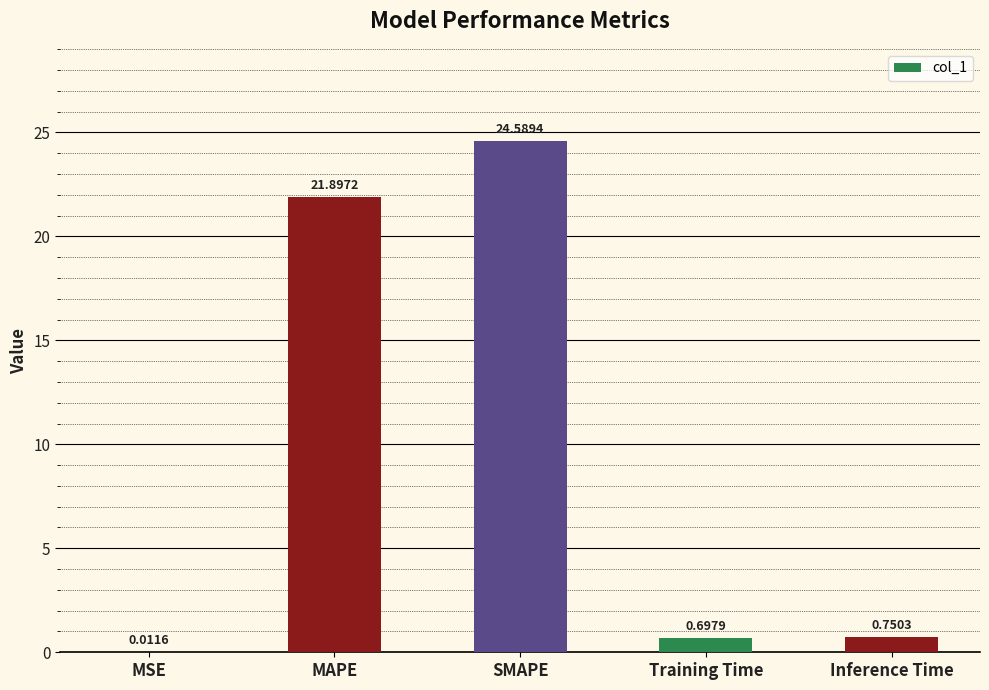

At which label is the value closest to 12?

MAPE